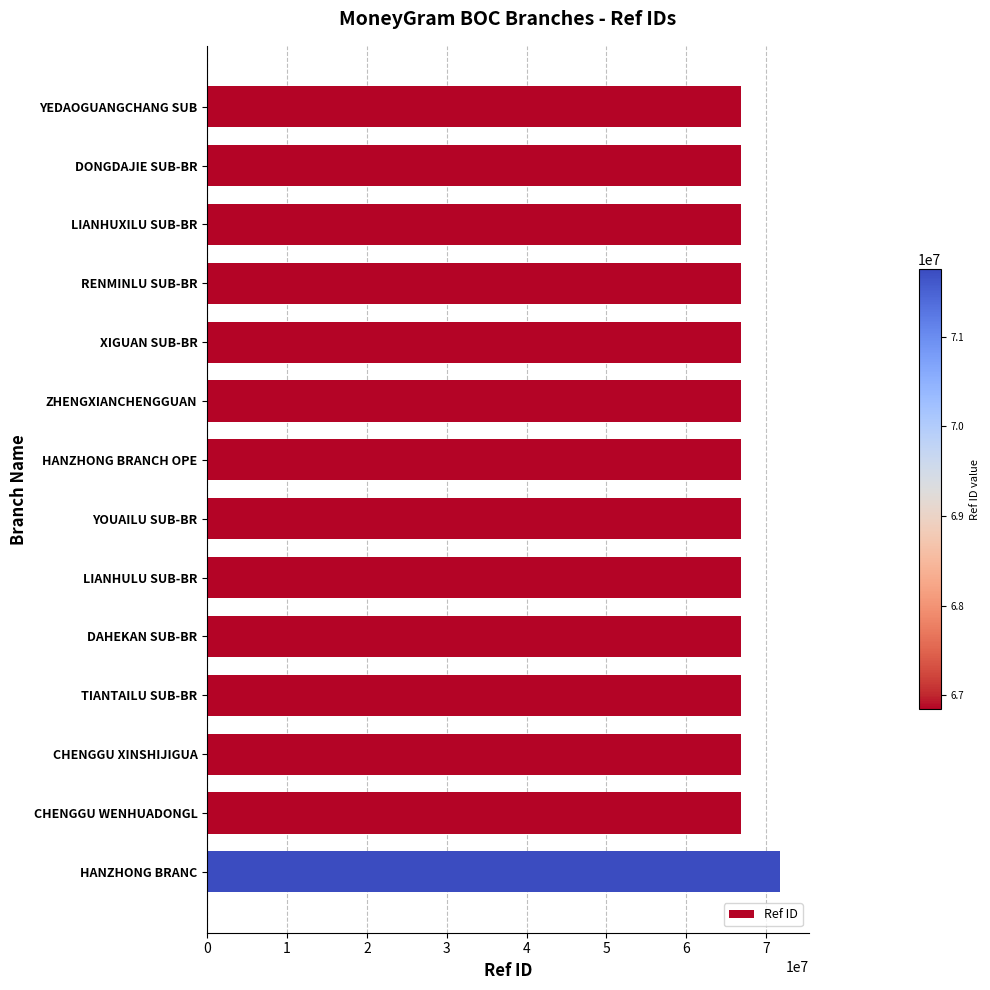

The value at HANZHONG BRANCH OPE is 66841973. True or false?

True